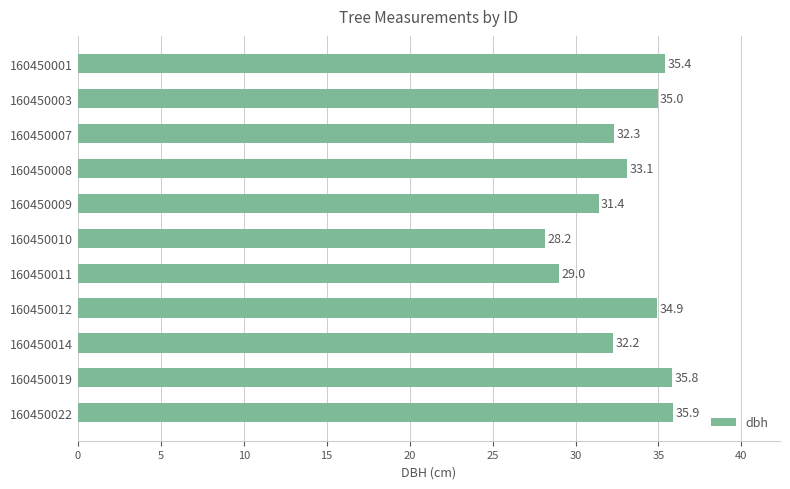

Reading bottom to top, extract all data points from this chart.

160450022=35.9	160450019=35.8	160450014=32.2	160450012=34.9	160450011=29.0	160450010=28.2	160450009=31.4	160450008=33.1	160450007=32.3	160450003=35.0	160450001=35.4